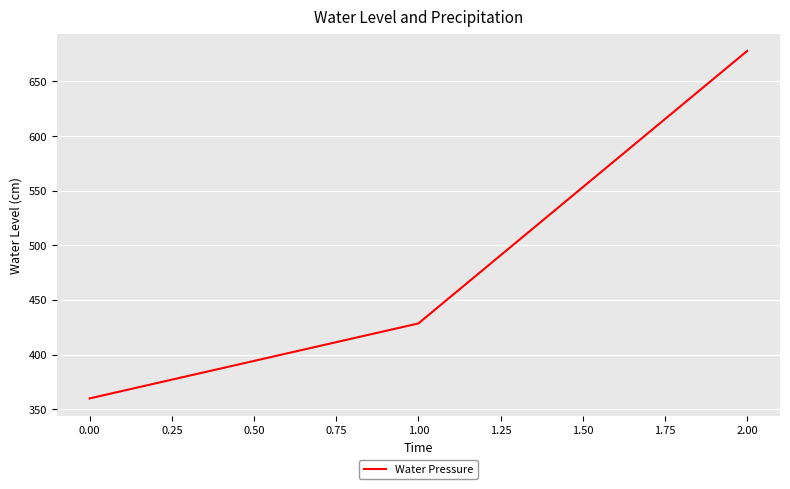

What is the approximate value at 1.00?

428.6